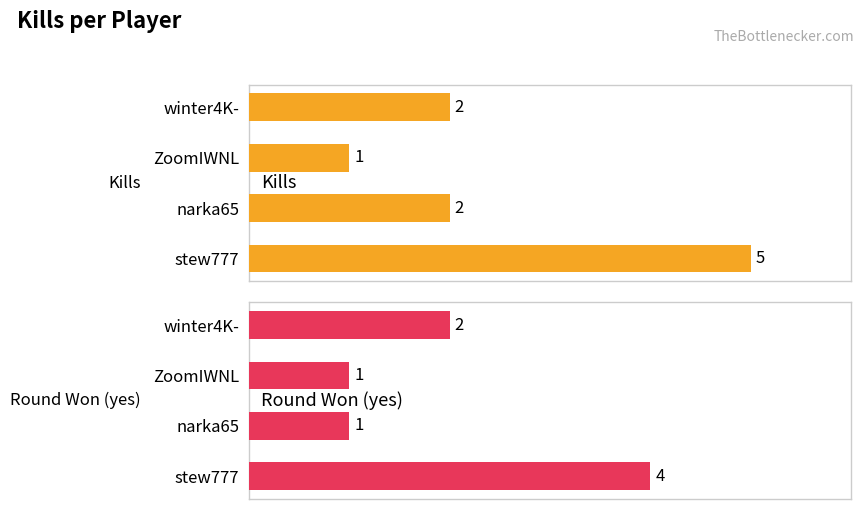

The value of Kills at 0 is 7. True or false?

False